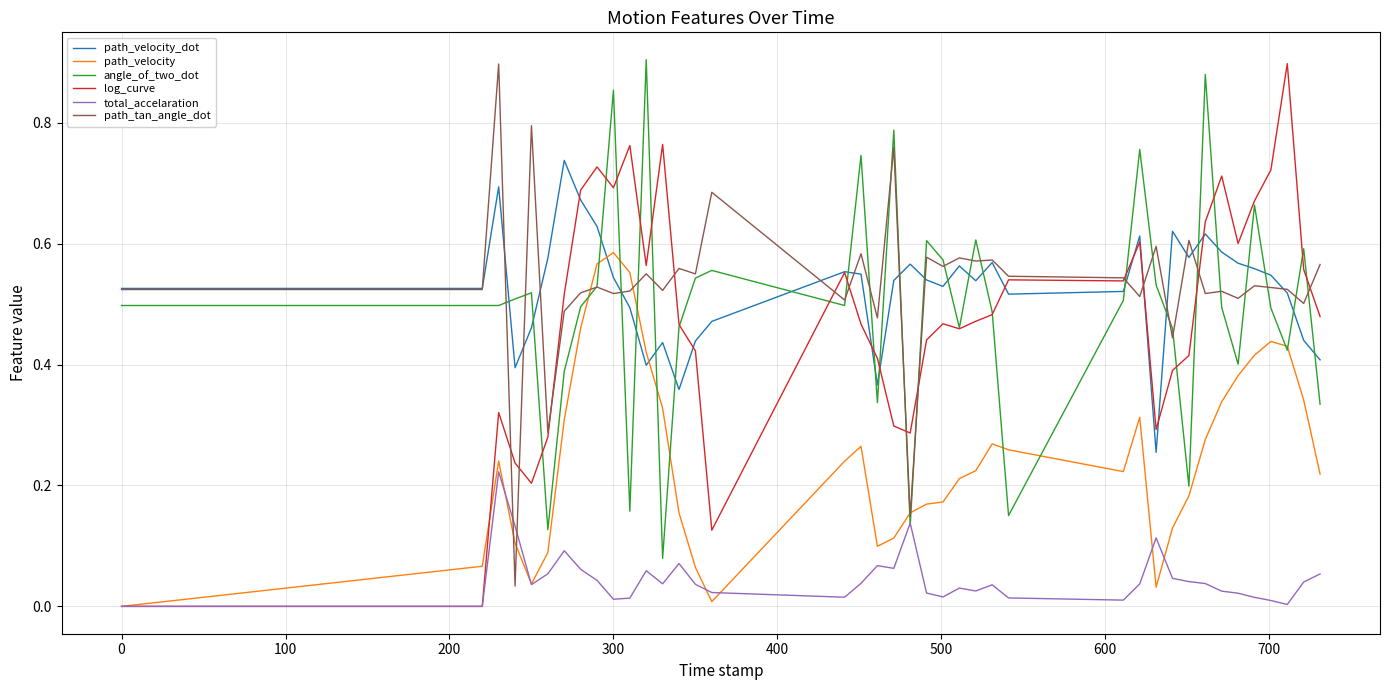

Count the number of data series in this chart.

6